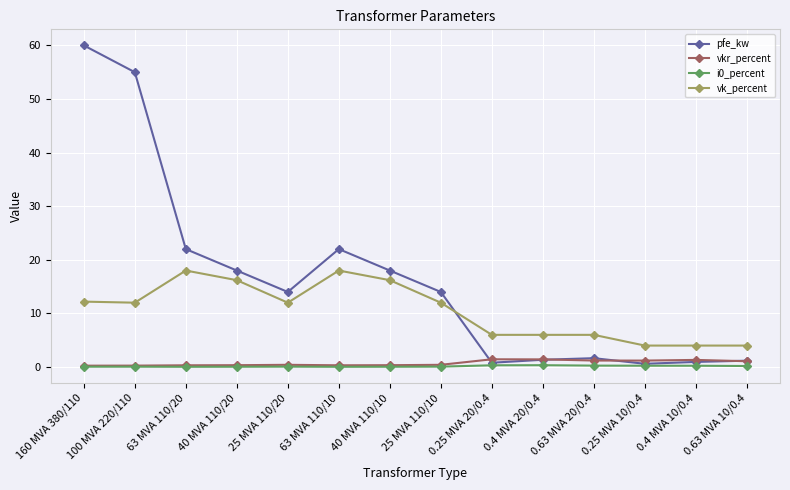

What is the sum of the i0_percent values at 40 MVA 110/20 and 0.63 MVA 10/0.4?

0.2